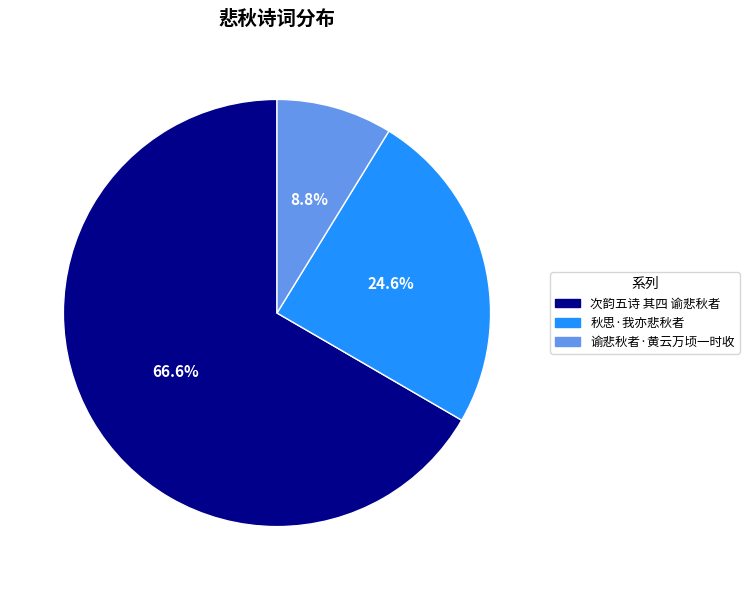

To the nearest percent, what is the average slice percentage?

33%